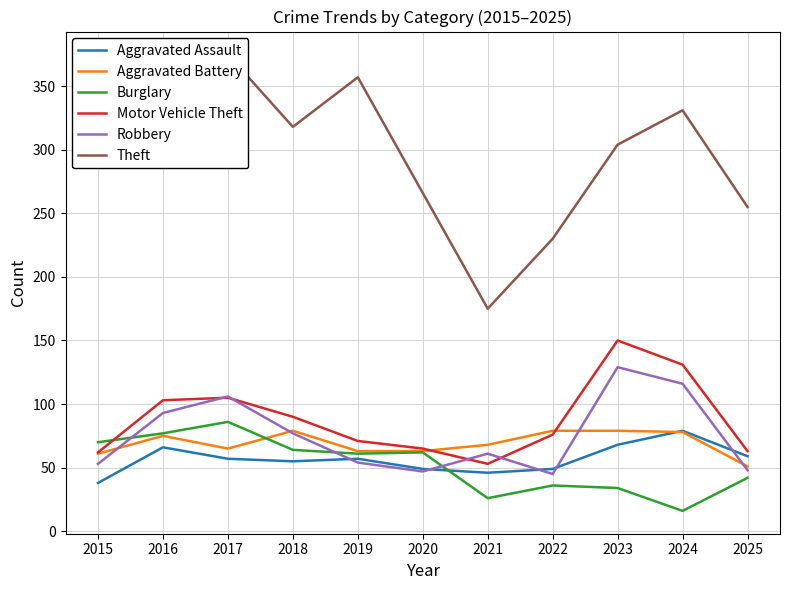

What is the sum of the Robbery values at 2015 and 2024?

169